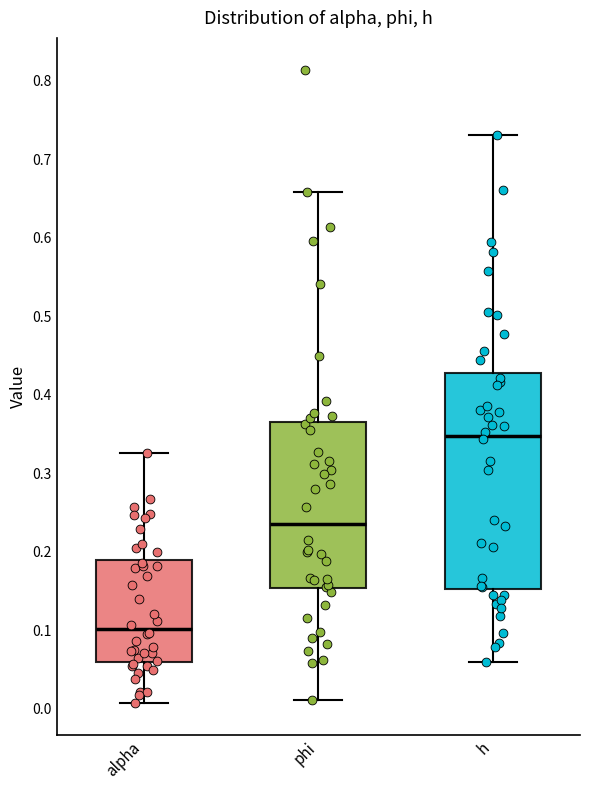

Reading left to right, transcribe this box plot: for each box, give where its median line is, the range the box spans, and where its two whiskers end, as read against the y-axis. The values are not printed on the chart, so give them approximately, as read against the axis.

alpha: median 0.10, box 0.06 to 0.19, whiskers 0.01 to 0.33
phi: median 0.24, box 0.15 to 0.36, whiskers 0.01 to 0.66
h: median 0.35, box 0.15 to 0.43, whiskers 0.06 to 0.73